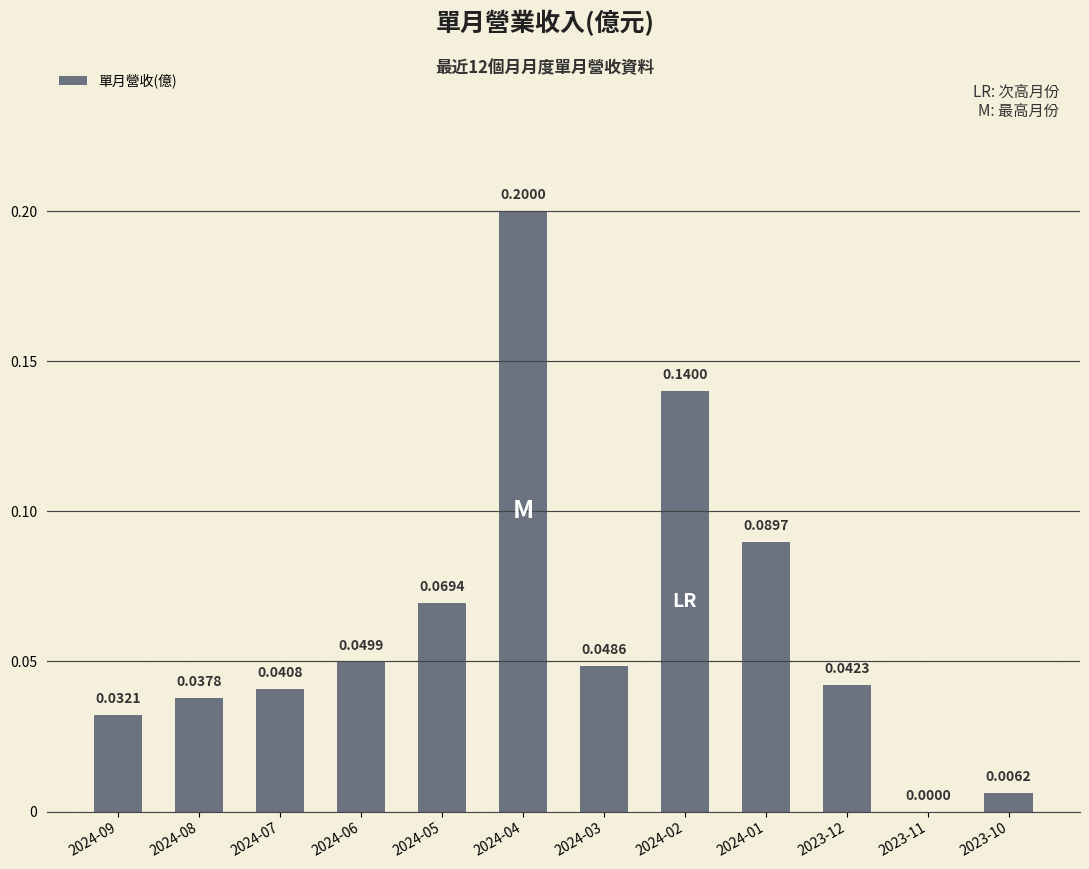

The value at 2024-02 is 0.2. True or false?

False